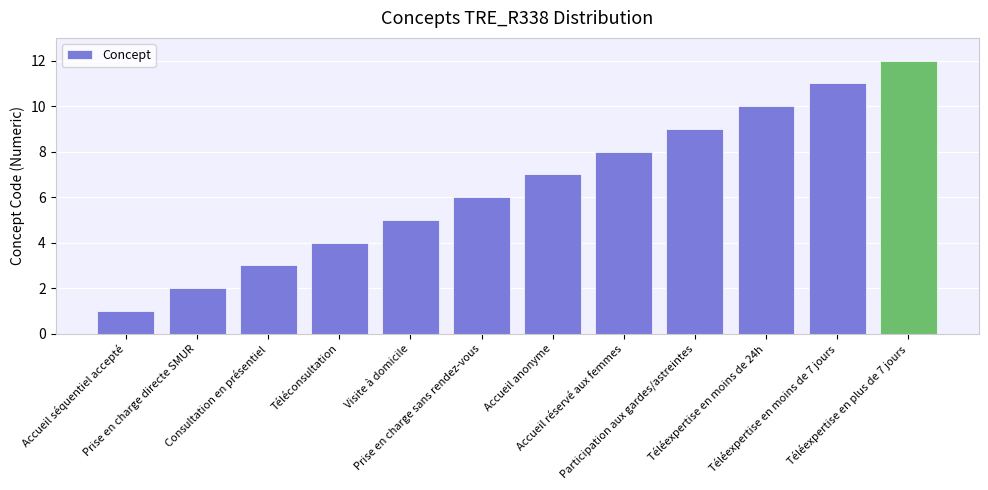

True or false: the data shows 6 at Prise en charge sans rendez-vous.

True